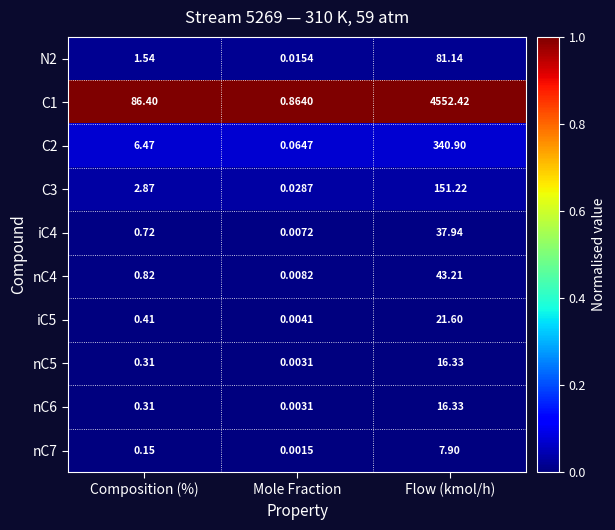

List the labels in order of C2 value, smallest first.

Mole Fraction, Composition (%), Flow (kmol/h)